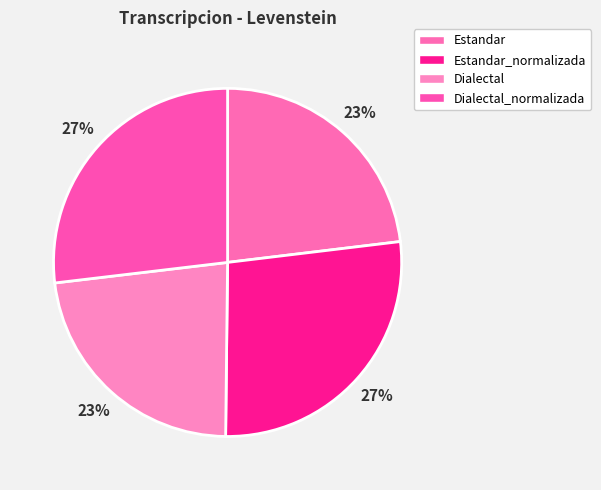

True or false: Estandar_normalizada accounts for 27% of the total.

True